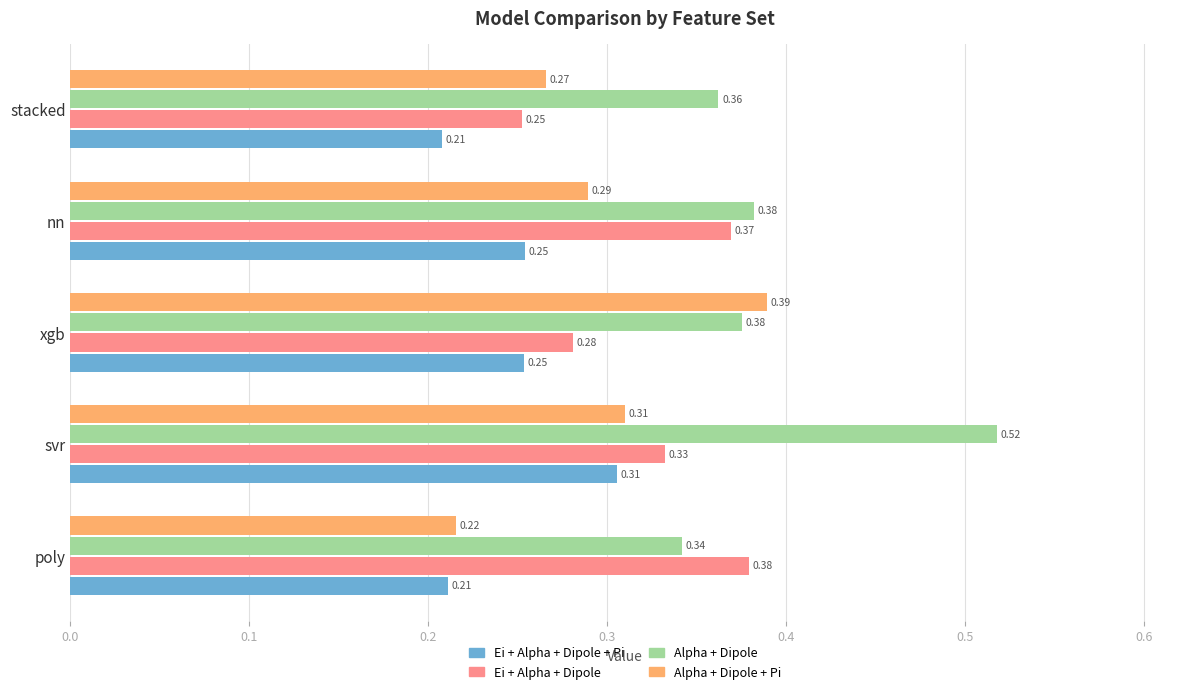

At how many categories does at least one series exceed 0?

5